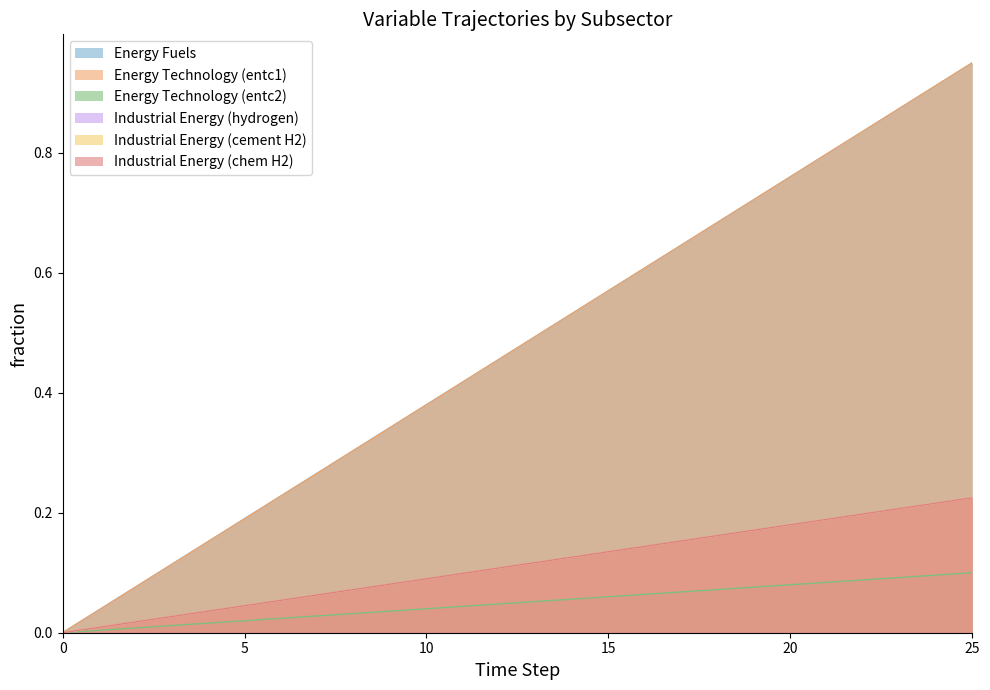

Is the value of Industrial Energy (cement H2) at 2 greater than the value of Energy Technology (entc1) at 4?

No